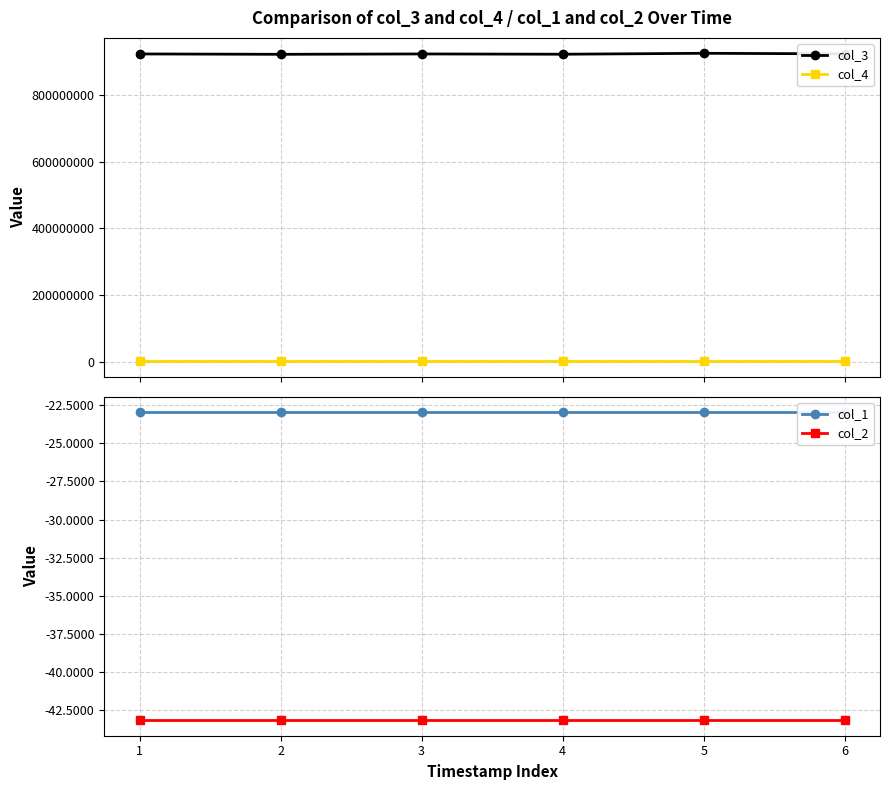

Rank the series by their maximum value, from lowest to highest.

col_2, col_1, col_4, col_3